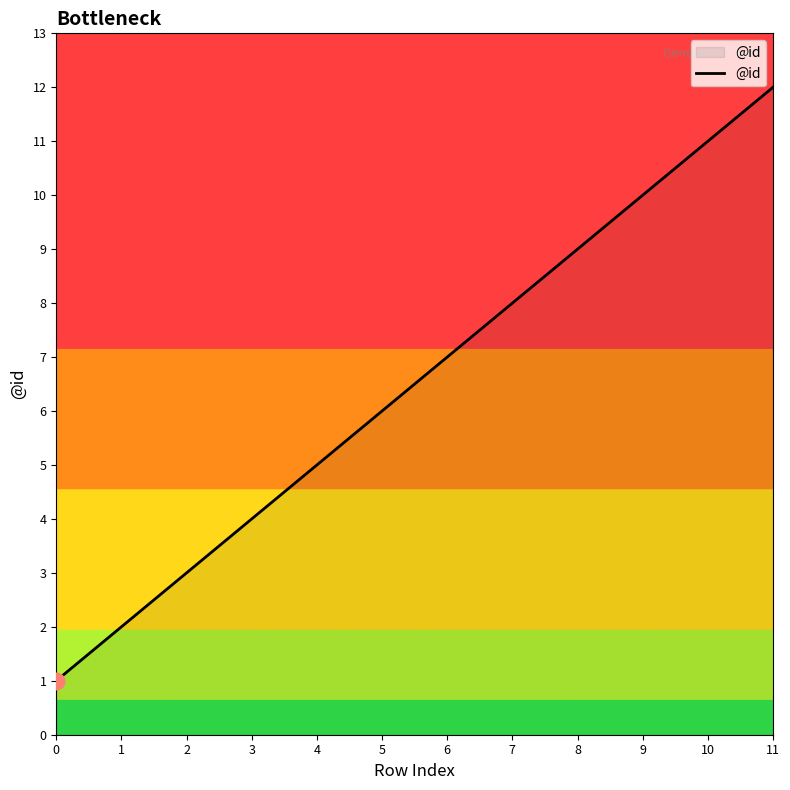

What is the change in value from 1 to 7?

+6